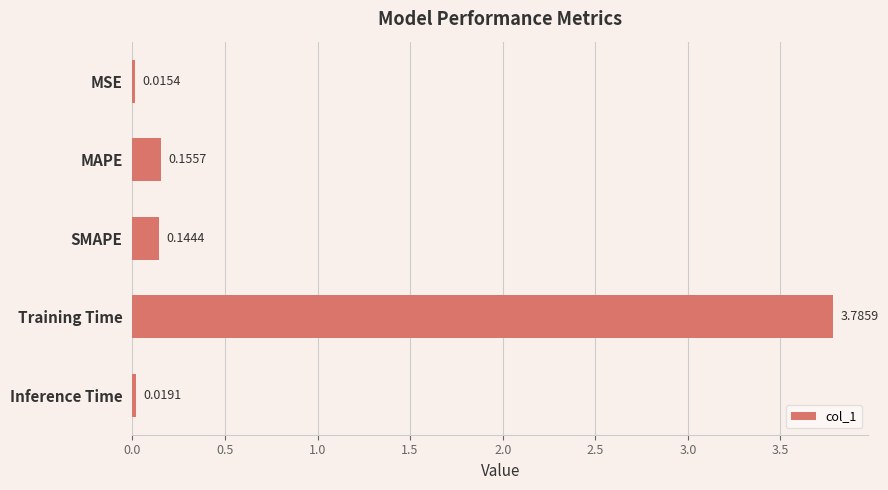

What is the maximum value shown in the chart?

3.8